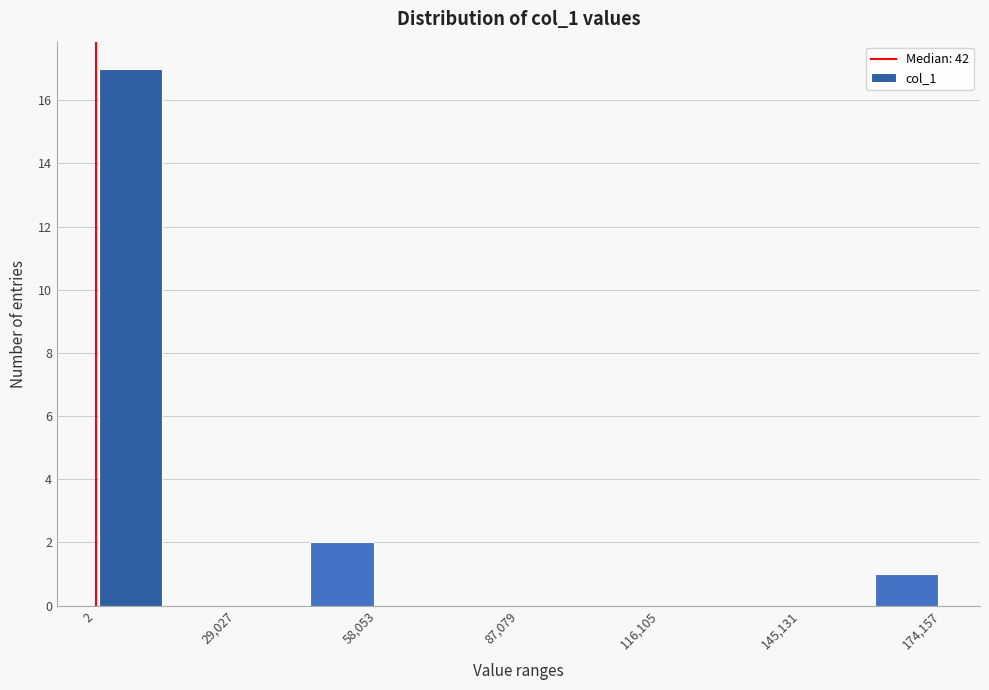

Read against the x-axis, roughly where is the centre of the tallest bar?

5000